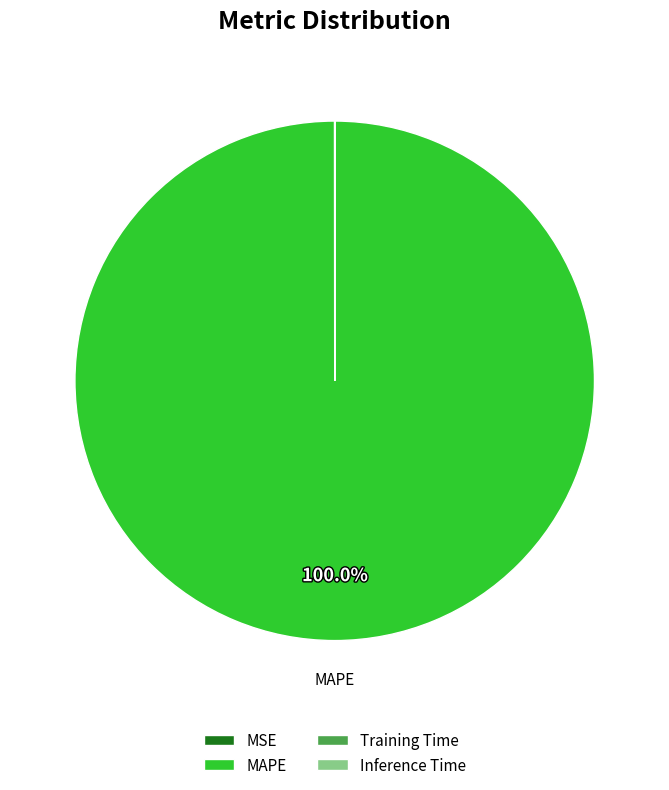

To the nearest percent, what is the average slice percentage?

25%